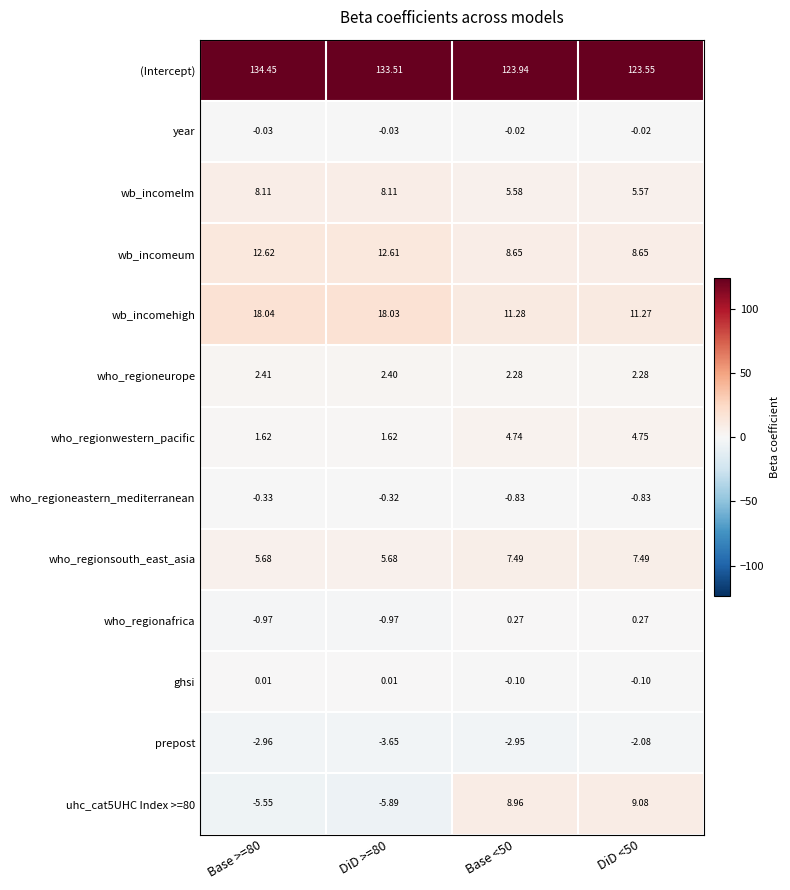

Is the value of who_regionafrica at Base >=80 greater than the value of who_regioneurope at Base <50?

No